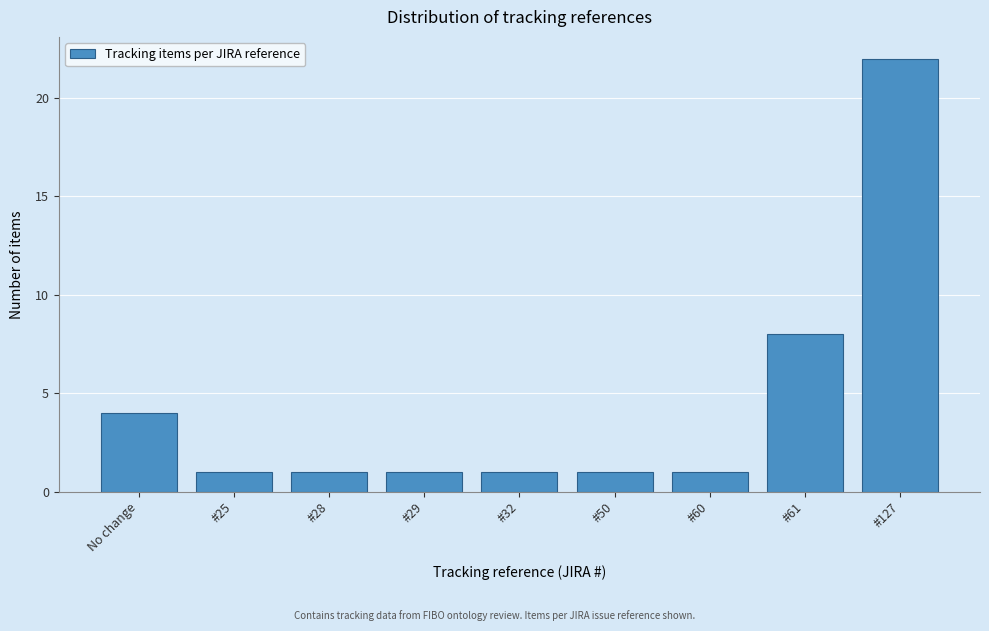

Reading right to left, extract all data points from this chart.

#127=22	#61=8	#60=1	#50=1	#32=1	#29=1	#28=1	#25=1	No change=4